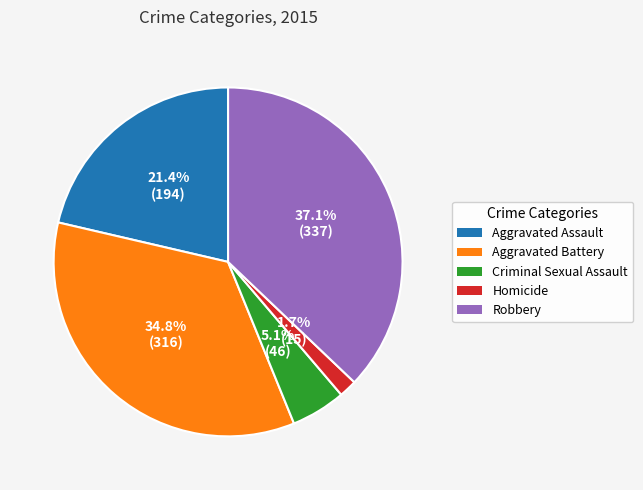

Approximately how many times larger is the value at Robbery compared to Criminal Sexual Assault?

7.3